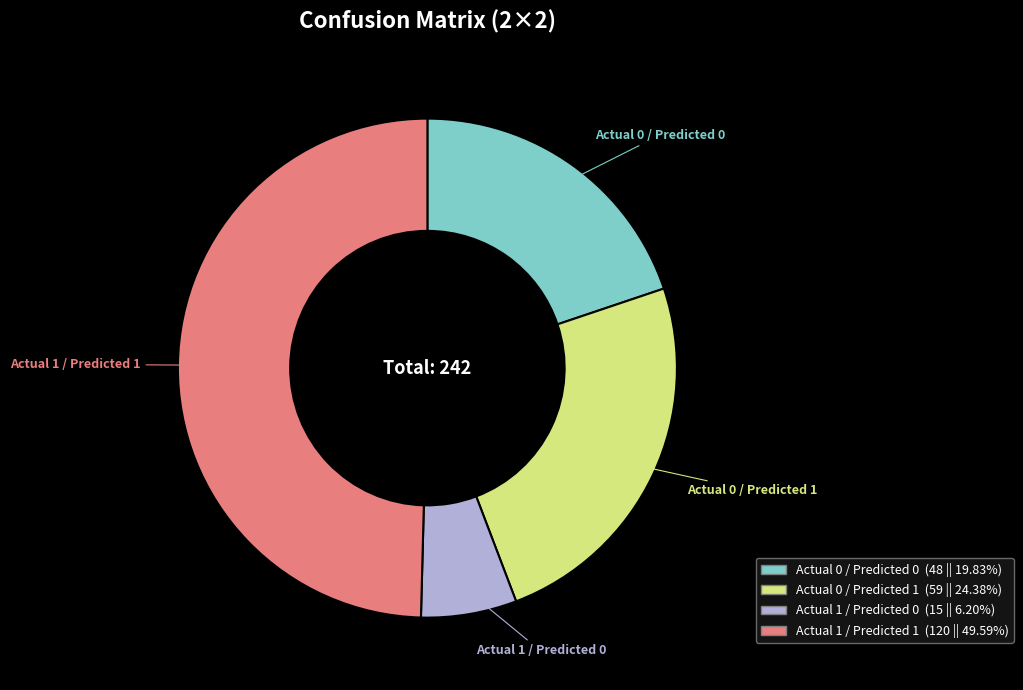

Is the sum of Actual 1 / Predicted 0 and Actual 1 / Predicted 1 greater than half?

Yes